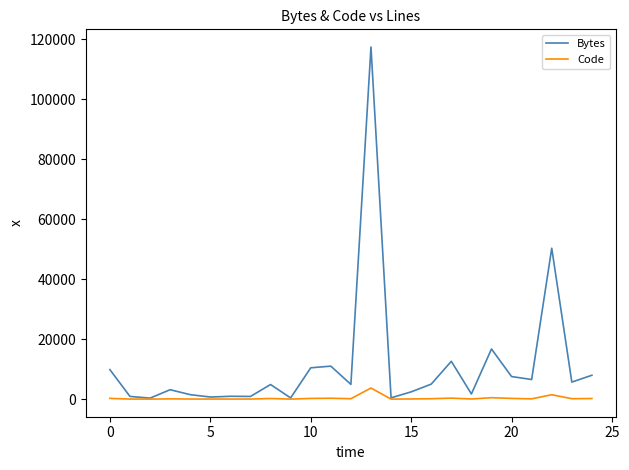

List the series in order of their peak value, highest first.

Bytes, Code